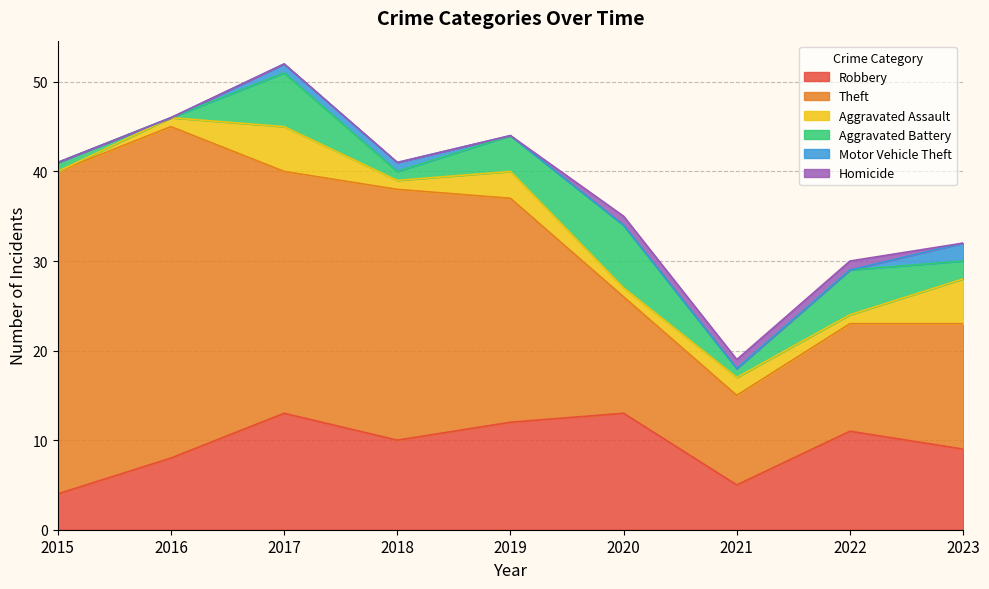

How many interior local peaks does the Theft series have?

2